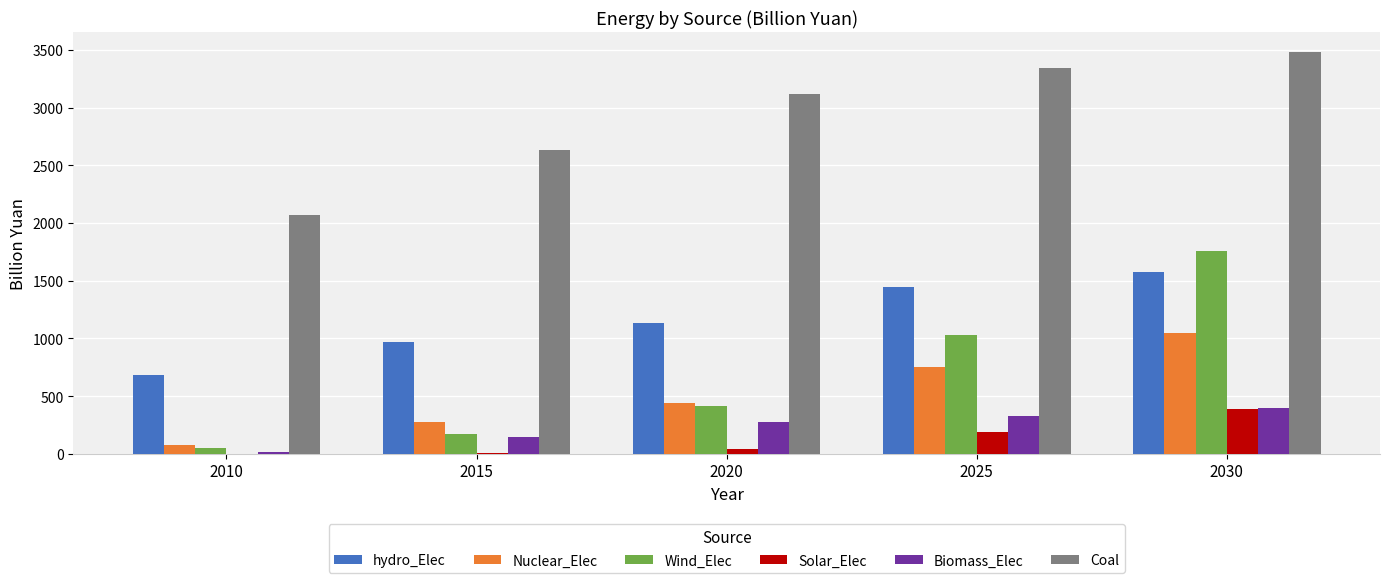

What is the approximate value of Solar_Elec at 2030?

383.9